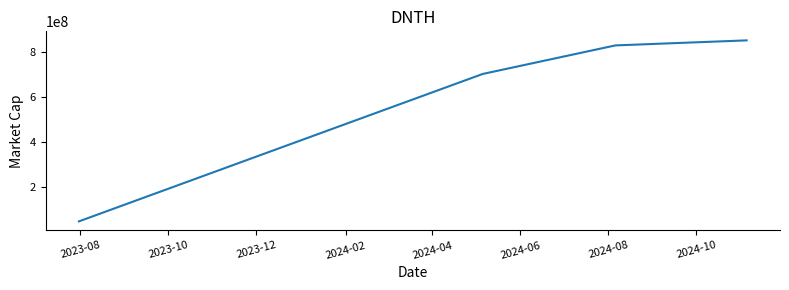

What is the maximum value shown in the chart?

850910000